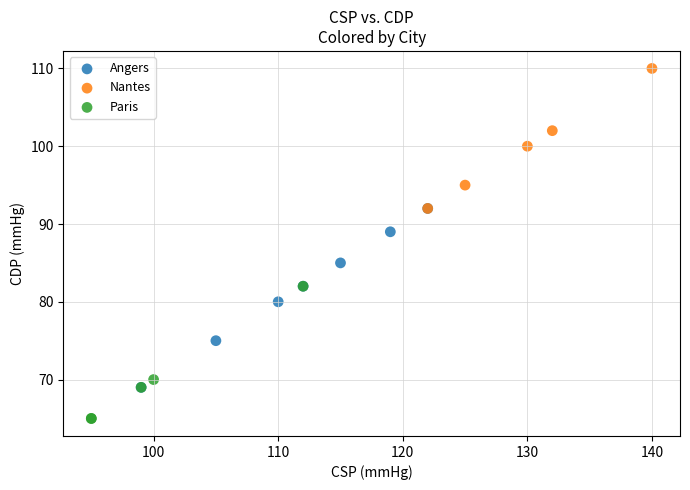

Which series contains the highest Y value?

Nantes